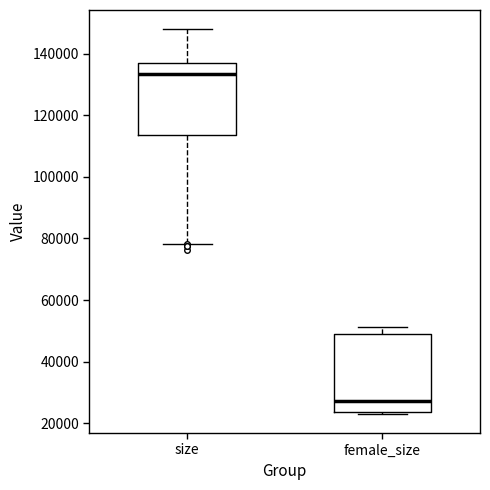

Which box has the lowest median line?

female_size